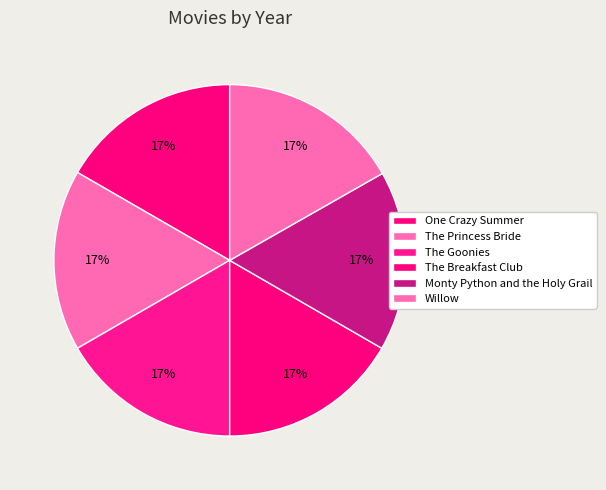

What percentage do The Princess Bride and The Goonies together represent?

33.3%